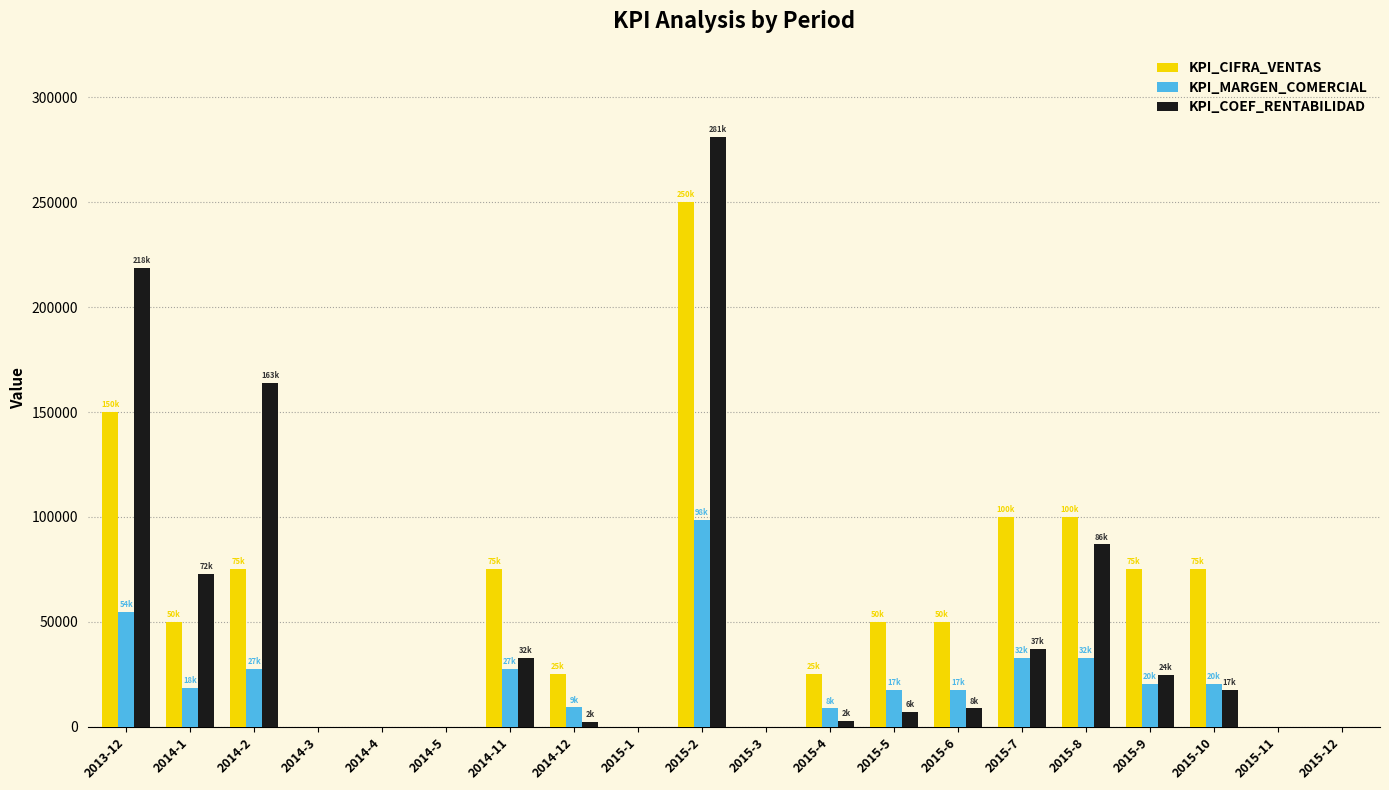

The value of KPI_CIFRA_VENTAS at 2014-4 is -148436. True or false?

False